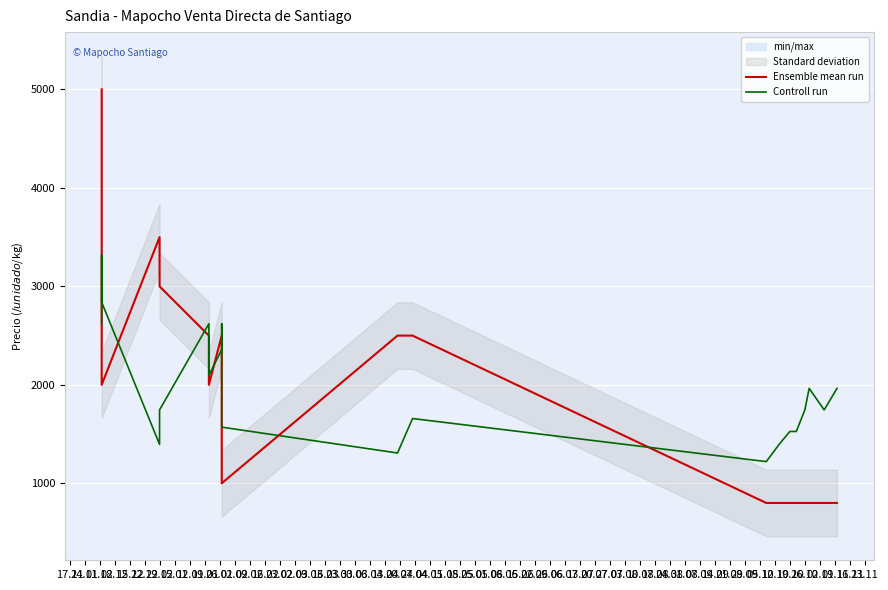

Which series changed the most between 01.12 and 16.03?

Ensemble mean run